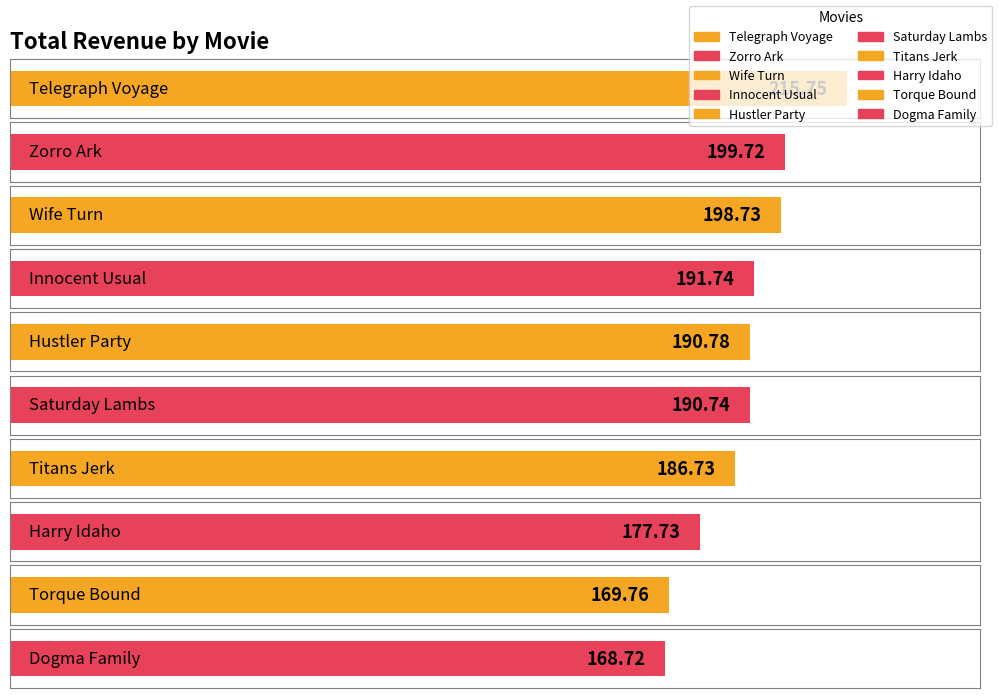

Read the value at Dogma Family.

168.7